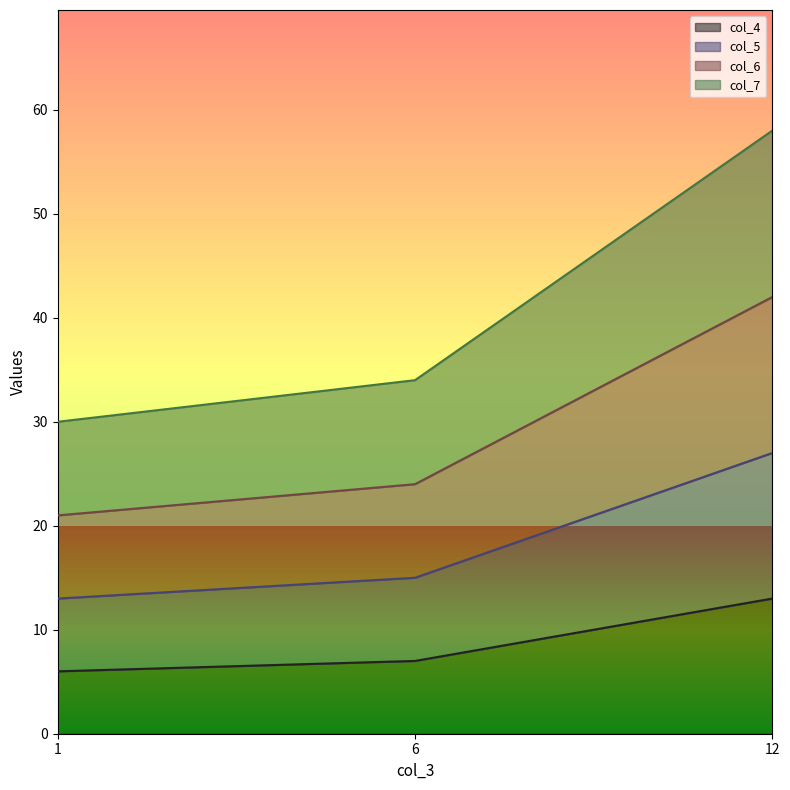

Does the chart display data point markers on the line(s)?

No